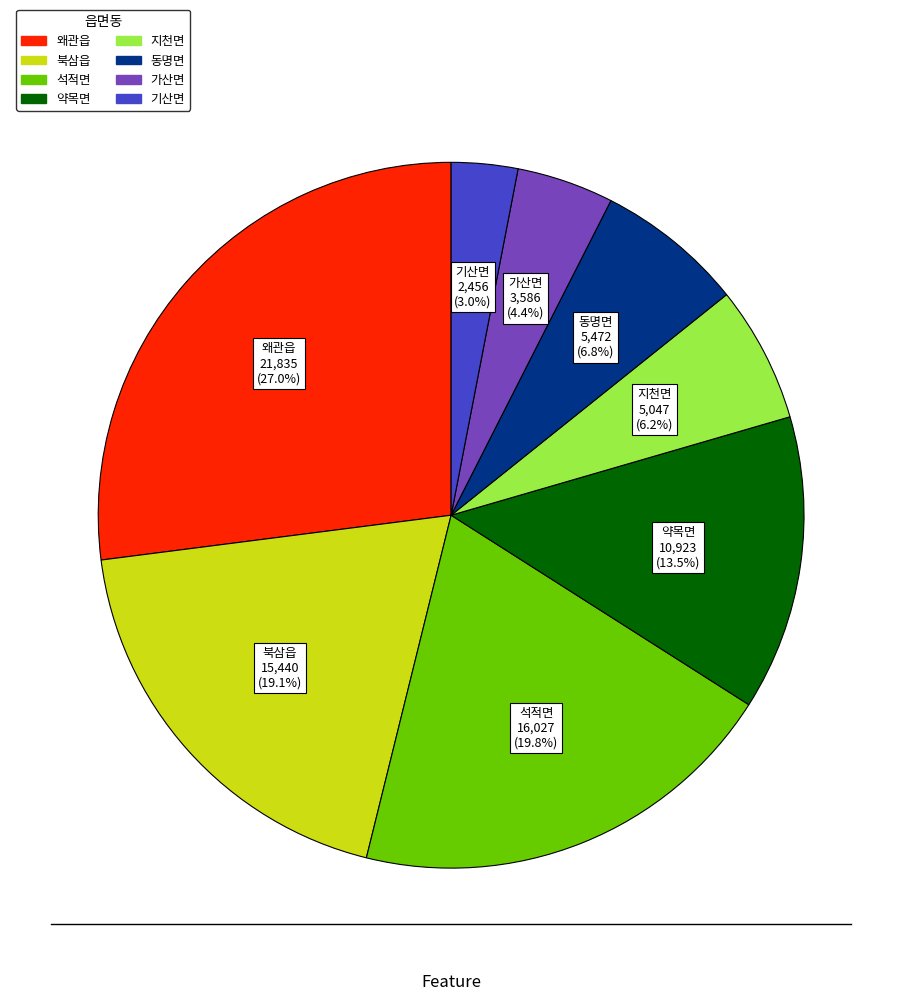

To the nearest percent, what is the combined percentage of 북삼읍 and 동명면?

26%